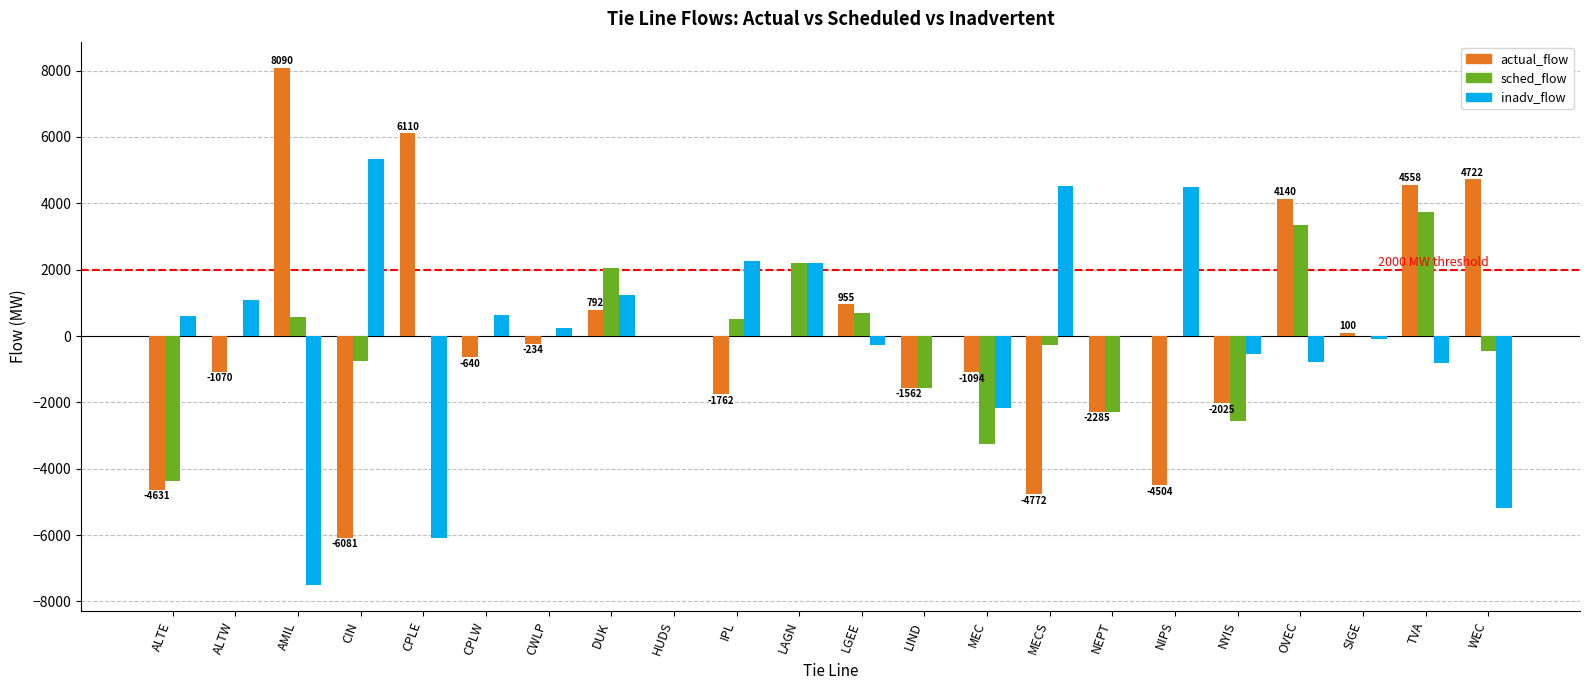

Which series changed the most between ALTW and TVA?

actual_flow